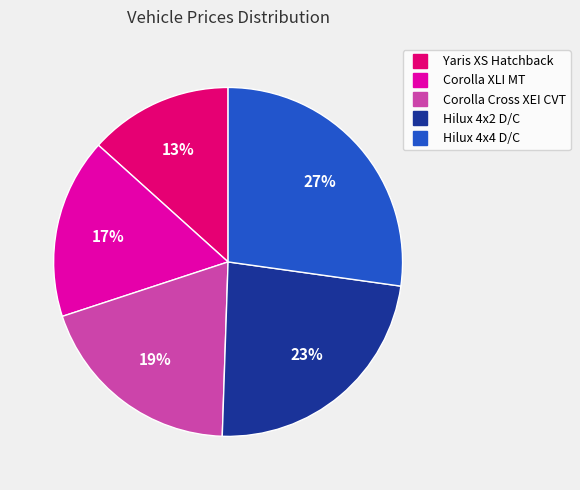

To the nearest percent, what percentage of the pie is Yaris XS Hatchback?

13%